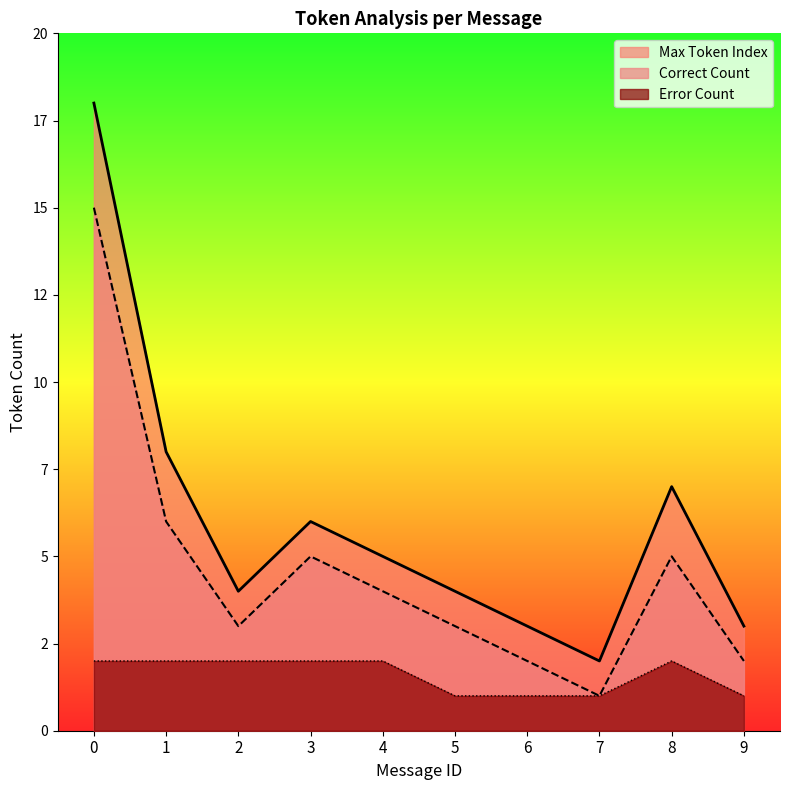

Is the value of Error Count at 2 greater than the value of Max Token Index at 5?

No